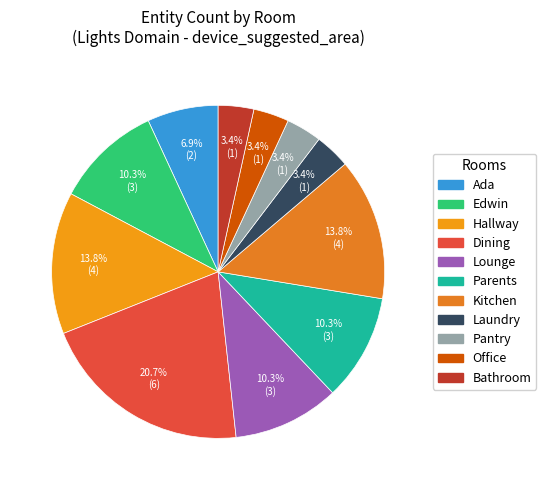

How many slices are in this pie chart?

11